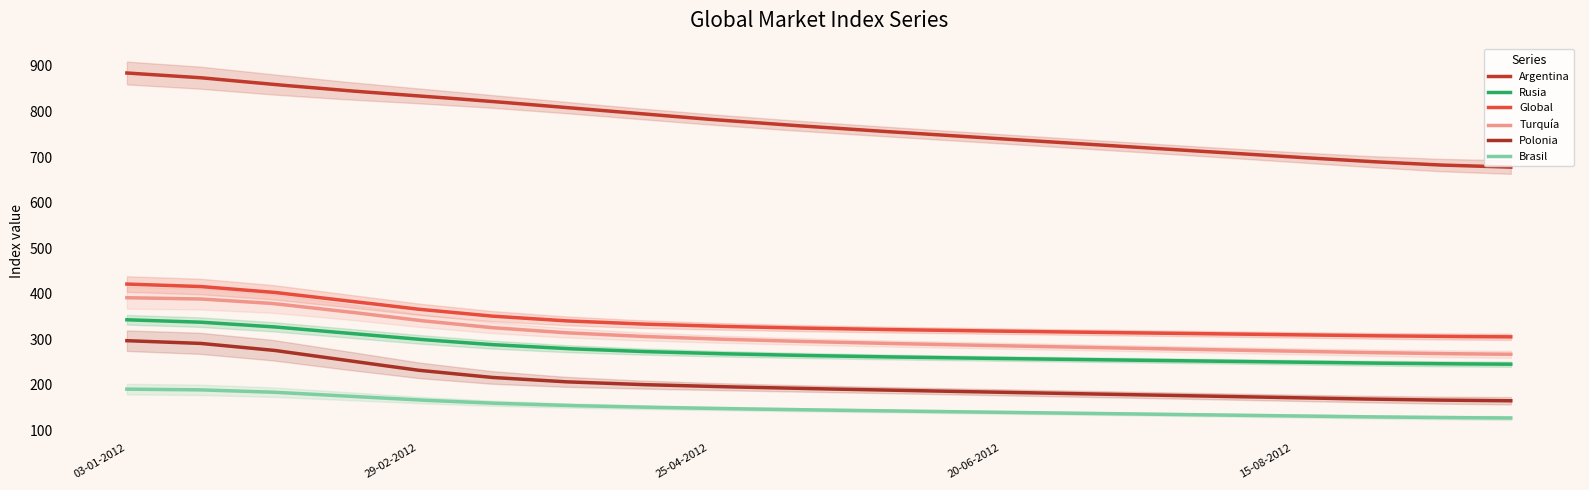

What is the difference between the highest and lowest values at 04-07-2012?

592.0